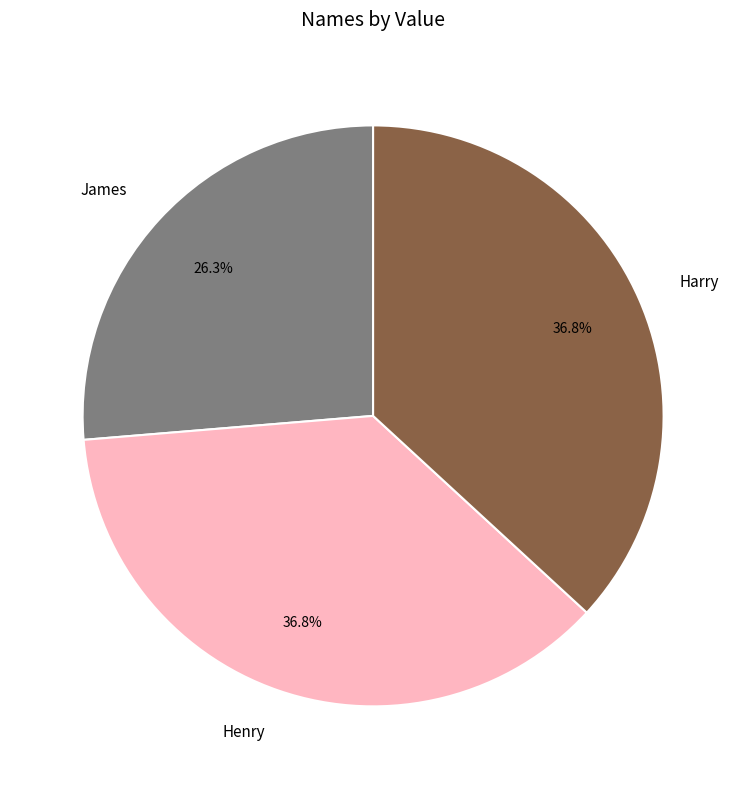

Is there a majority slice in this chart?

No